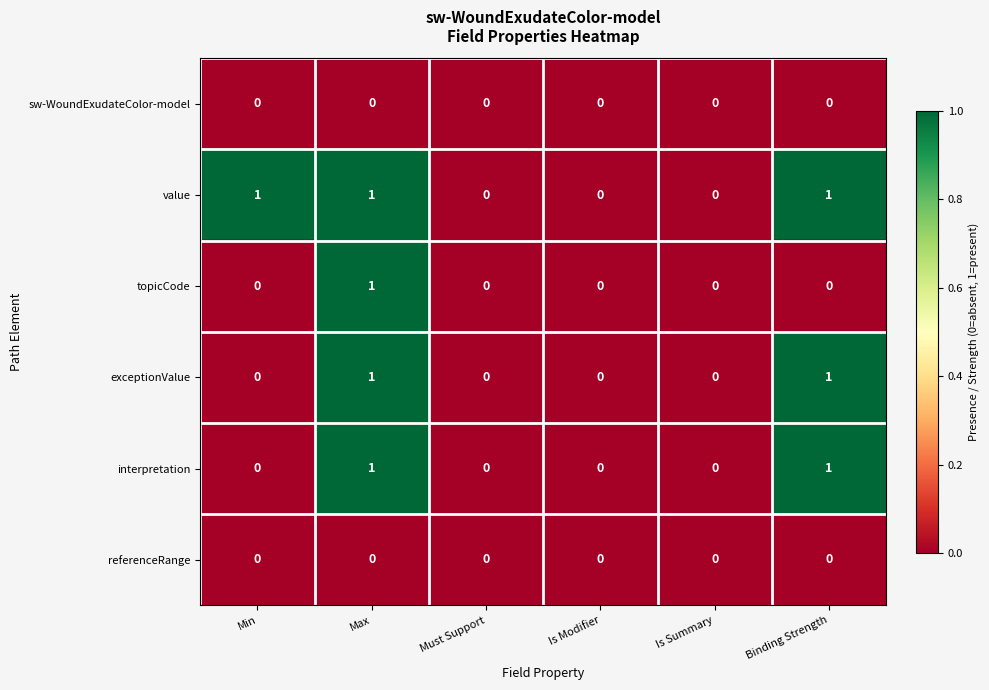

The interpretation series shows 0 at Binding Strength. True or false?

False